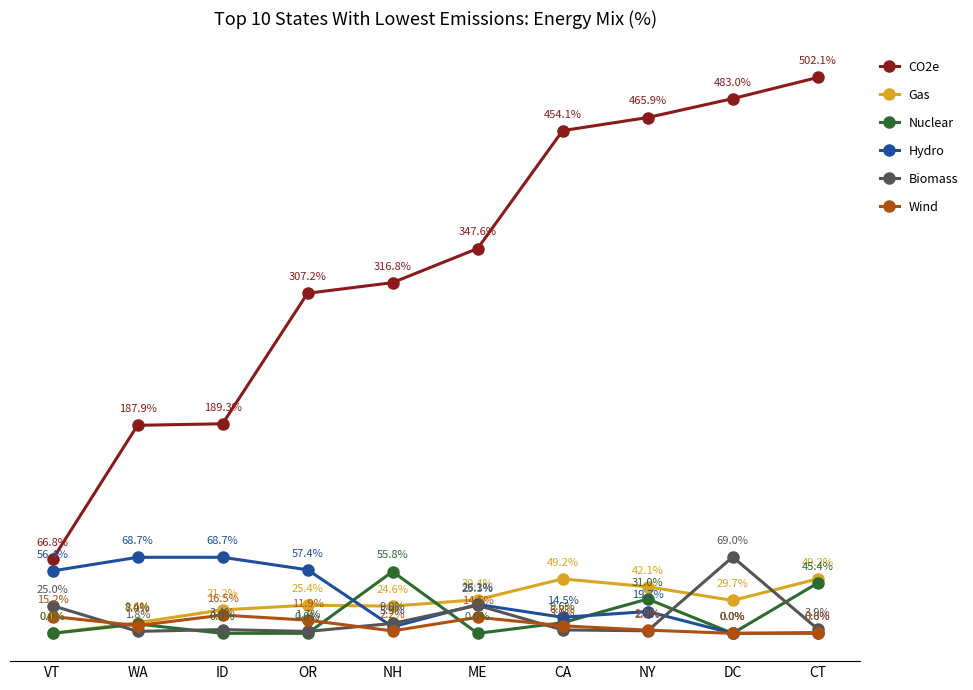

True or false: Biomass has more than 2 interior local peaks.

True